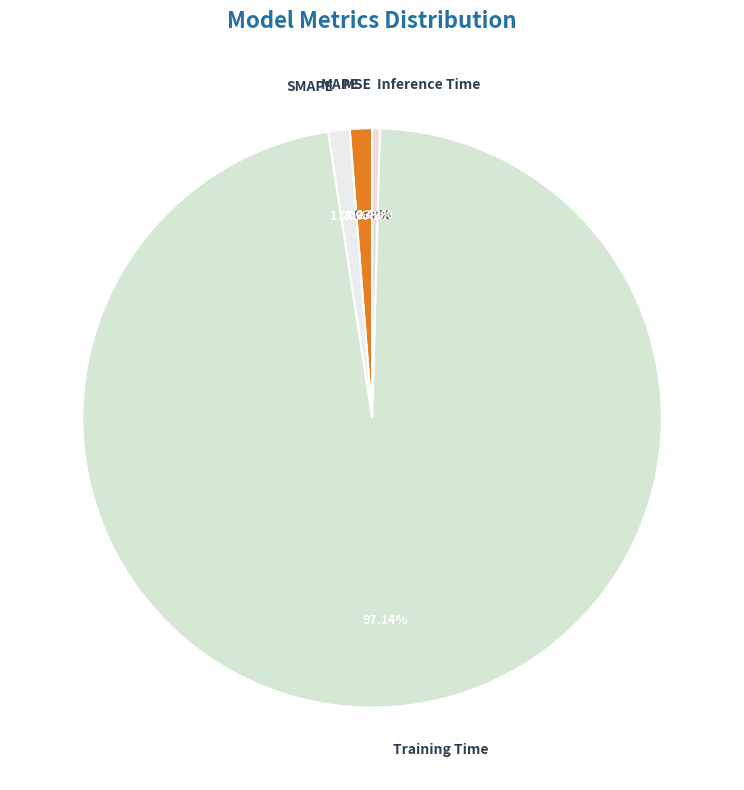

Which category has the biggest portion of the pie?

Training Time